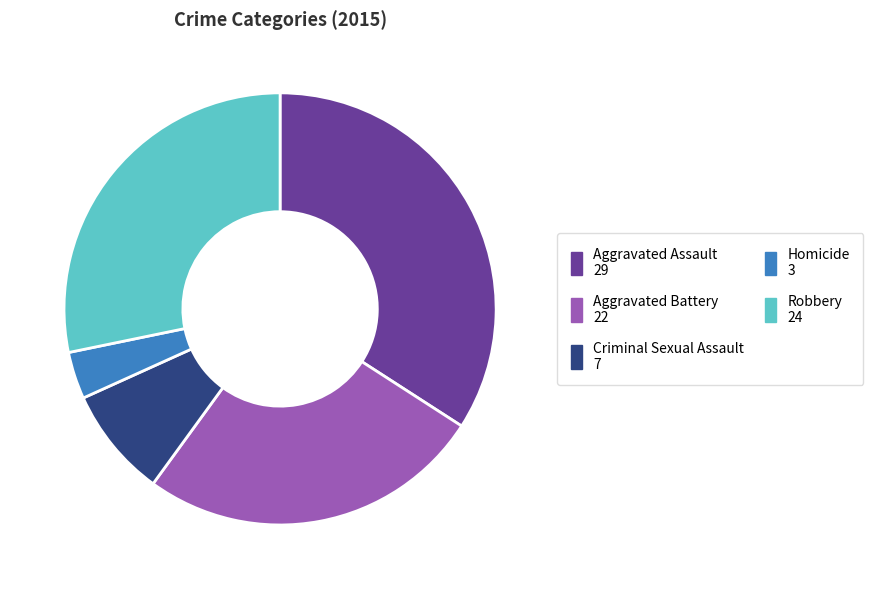

Which slice is the largest?

Aggravated Assault